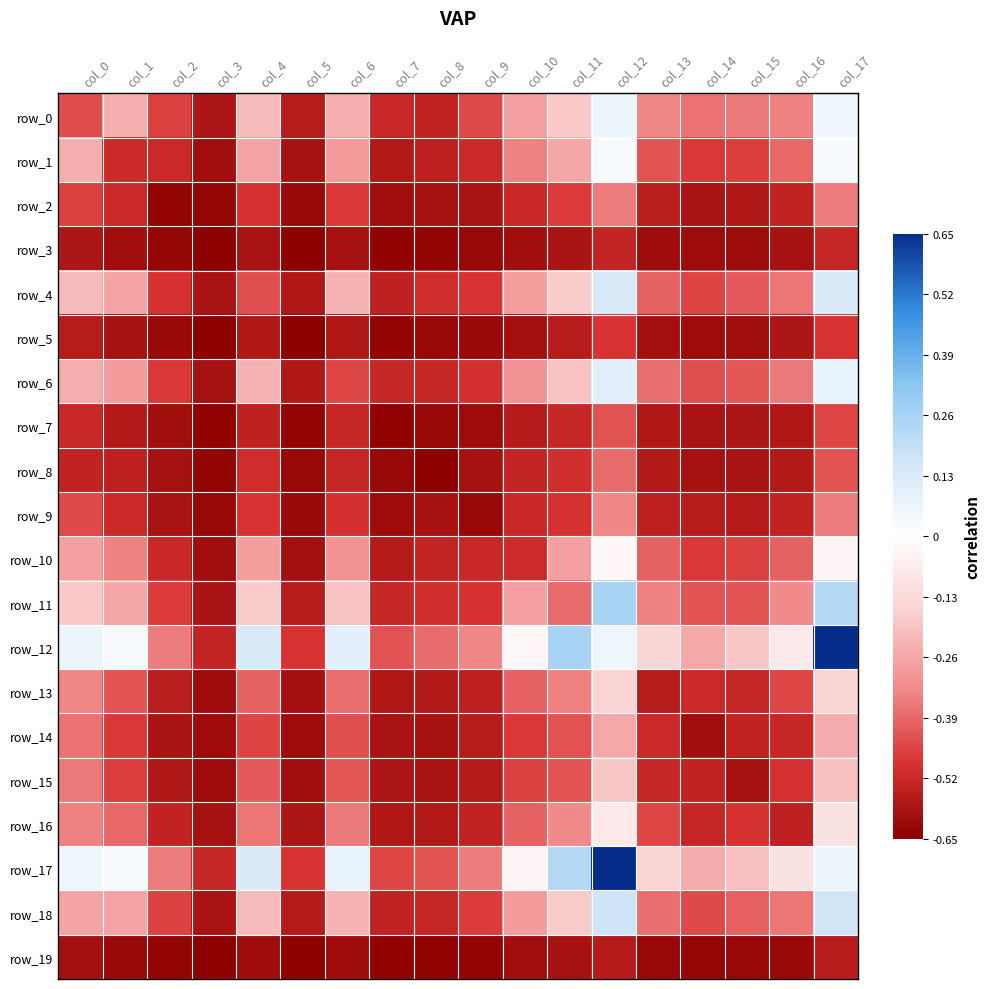

Reading left to right, transcribe all the data shown in this chart.

row_0: col_0=-0.4	col_1=-0.2	col_2=-0.5	col_3=-0.6	col_4=-0.2	col_5=-0.6	col_6=-0.2	col_7=-0.5	col_8=-0.5	col_9=-0.4	col_10=-0.3	col_11=-0.2	col_12=0.1	col_13=-0.3	col_14=-0.4	col_15=-0.4	col_16=-0.3	col_17=0.1
row_1: col_0=-0.2	col_1=-0.5	col_2=-0.5	col_3=-0.6	col_4=-0.3	col_5=-0.6	col_6=-0.3	col_7=-0.6	col_8=-0.5	col_9=-0.5	col_10=-0.3	col_11=-0.3	col_12=0.0	col_13=-0.4	col_14=-0.5	col_15=-0.5	col_16=-0.4	col_17=0.0
row_2: col_0=-0.5	col_1=-0.5	col_2=-0.6	col_3=-0.6	col_4=-0.5	col_5=-0.6	col_6=-0.5	col_7=-0.6	col_8=-0.6	col_9=-0.6	col_10=-0.5	col_11=-0.5	col_12=-0.4	col_13=-0.6	col_14=-0.6	col_15=-0.6	col_16=-0.5	col_17=-0.4
row_3: col_0=-0.6	col_1=-0.6	col_2=-0.6	col_3=-0.6	col_4=-0.6	col_5=-0.6	col_6=-0.6	col_7=-0.6	col_8=-0.6	col_9=-0.6	col_10=-0.6	col_11=-0.6	col_12=-0.5	col_13=-0.6	col_14=-0.6	col_15=-0.6	col_16=-0.6	col_17=-0.5
row_4: col_0=-0.2	col_1=-0.3	col_2=-0.5	col_3=-0.6	col_4=-0.4	col_5=-0.6	col_6=-0.2	col_7=-0.5	col_8=-0.5	col_9=-0.5	col_10=-0.3	col_11=-0.2	col_12=0.1	col_13=-0.4	col_14=-0.5	col_15=-0.4	col_16=-0.4	col_17=0.1
row_5: col_0=-0.6	col_1=-0.6	col_2=-0.6	col_3=-0.6	col_4=-0.6	col_5=-0.7	col_6=-0.6	col_7=-0.6	col_8=-0.6	col_9=-0.6	col_10=-0.6	col_11=-0.6	col_12=-0.5	col_13=-0.6	col_14=-0.6	col_15=-0.6	col_16=-0.6	col_17=-0.5
row_6: col_0=-0.2	col_1=-0.3	col_2=-0.5	col_3=-0.6	col_4=-0.2	col_5=-0.6	col_6=-0.5	col_7=-0.5	col_8=-0.5	col_9=-0.5	col_10=-0.3	col_11=-0.2	col_12=0.1	col_13=-0.4	col_14=-0.4	col_15=-0.4	col_16=-0.4	col_17=0.1
row_7: col_0=-0.5	col_1=-0.6	col_2=-0.6	col_3=-0.6	col_4=-0.5	col_5=-0.6	col_6=-0.5	col_7=-0.6	col_8=-0.6	col_9=-0.6	col_10=-0.6	col_11=-0.5	col_12=-0.4	col_13=-0.6	col_14=-0.6	col_15=-0.6	col_16=-0.6	col_17=-0.4
row_8: col_0=-0.5	col_1=-0.5	col_2=-0.6	col_3=-0.6	col_4=-0.5	col_5=-0.6	col_6=-0.5	col_7=-0.6	col_8=-0.6	col_9=-0.6	col_10=-0.5	col_11=-0.5	col_12=-0.4	col_13=-0.6	col_14=-0.6	col_15=-0.6	col_16=-0.6	col_17=-0.4
row_9: col_0=-0.4	col_1=-0.5	col_2=-0.6	col_3=-0.6	col_4=-0.5	col_5=-0.6	col_6=-0.5	col_7=-0.6	col_8=-0.6	col_9=-0.6	col_10=-0.5	col_11=-0.5	col_12=-0.3	col_13=-0.5	col_14=-0.6	col_15=-0.6	col_16=-0.5	col_17=-0.4
row_10: col_0=-0.3	col_1=-0.3	col_2=-0.5	col_3=-0.6	col_4=-0.3	col_5=-0.6	col_6=-0.3	col_7=-0.6	col_8=-0.5	col_9=-0.5	col_10=-0.5	col_11=-0.3	col_12=-0.0	col_13=-0.4	col_14=-0.5	col_15=-0.5	col_16=-0.4	col_17=-0.0
row_11: col_0=-0.2	col_1=-0.3	col_2=-0.5	col_3=-0.6	col_4=-0.2	col_5=-0.6	col_6=-0.2	col_7=-0.5	col_8=-0.5	col_9=-0.5	col_10=-0.3	col_11=-0.4	col_12=0.3	col_13=-0.3	col_14=-0.4	col_15=-0.4	col_16=-0.3	col_17=0.2
row_12: col_0=0.1	col_1=0.0	col_2=-0.4	col_3=-0.5	col_4=0.1	col_5=-0.5	col_6=0.1	col_7=-0.4	col_8=-0.4	col_9=-0.3	col_10=-0.0	col_11=0.3	col_12=0.1	col_13=-0.1	col_14=-0.3	col_15=-0.2	col_16=-0.1	col_17=0.7
row_13: col_0=-0.3	col_1=-0.4	col_2=-0.6	col_3=-0.6	col_4=-0.4	col_5=-0.6	col_6=-0.4	col_7=-0.6	col_8=-0.6	col_9=-0.5	col_10=-0.4	col_11=-0.3	col_12=-0.1	col_13=-0.6	col_14=-0.5	col_15=-0.5	col_16=-0.4	col_17=-0.2
row_14: col_0=-0.4	col_1=-0.5	col_2=-0.6	col_3=-0.6	col_4=-0.5	col_5=-0.6	col_6=-0.4	col_7=-0.6	col_8=-0.6	col_9=-0.6	col_10=-0.5	col_11=-0.4	col_12=-0.3	col_13=-0.5	col_14=-0.6	col_15=-0.5	col_16=-0.5	col_17=-0.2
row_15: col_0=-0.4	col_1=-0.5	col_2=-0.6	col_3=-0.6	col_4=-0.4	col_5=-0.6	col_6=-0.4	col_7=-0.6	col_8=-0.6	col_9=-0.6	col_10=-0.5	col_11=-0.4	col_12=-0.2	col_13=-0.5	col_14=-0.5	col_15=-0.6	col_16=-0.5	col_17=-0.2
row_16: col_0=-0.3	col_1=-0.4	col_2=-0.5	col_3=-0.6	col_4=-0.4	col_5=-0.6	col_6=-0.4	col_7=-0.6	col_8=-0.6	col_9=-0.5	col_10=-0.4	col_11=-0.3	col_12=-0.1	col_13=-0.4	col_14=-0.5	col_15=-0.5	col_16=-0.5	col_17=-0.1
row_17: col_0=0.1	col_1=0.0	col_2=-0.4	col_3=-0.5	col_4=0.1	col_5=-0.5	col_6=0.1	col_7=-0.4	col_8=-0.4	col_9=-0.4	col_10=-0.0	col_11=0.2	col_12=0.7	col_13=-0.2	col_14=-0.2	col_15=-0.2	col_16=-0.1	col_17=0.1
row_18: col_0=-0.3	col_1=-0.3	col_2=-0.5	col_3=-0.6	col_4=-0.2	col_5=-0.6	col_6=-0.2	col_7=-0.5	col_8=-0.5	col_9=-0.5	col_10=-0.3	col_11=-0.2	col_12=0.2	col_13=-0.4	col_14=-0.4	col_15=-0.4	col_16=-0.4	col_17=0.2
row_19: col_0=-0.6	col_1=-0.6	col_2=-0.6	col_3=-0.6	col_4=-0.6	col_5=-0.6	col_6=-0.6	col_7=-0.6	col_8=-0.6	col_9=-0.6	col_10=-0.6	col_11=-0.6	col_12=-0.6	col_13=-0.6	col_14=-0.6	col_15=-0.6	col_16=-0.6	col_17=-0.6